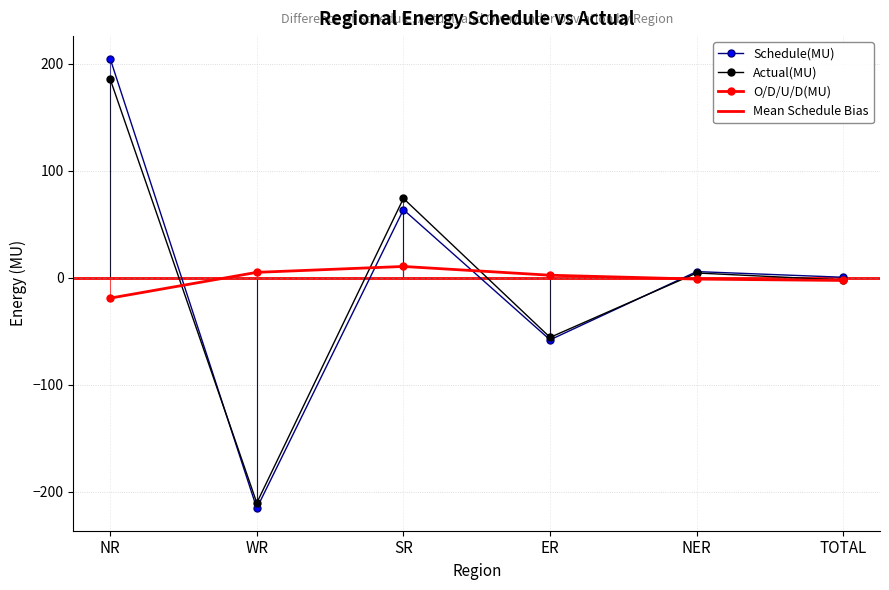

The Actual(MU) series shows -79.9 at ER. True or false?

False